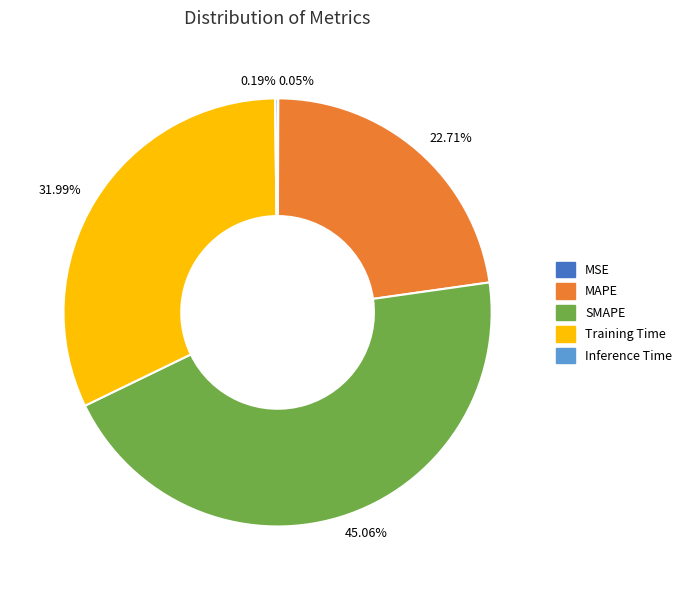

True or false: MAPE accounts for 23% of the total.

True